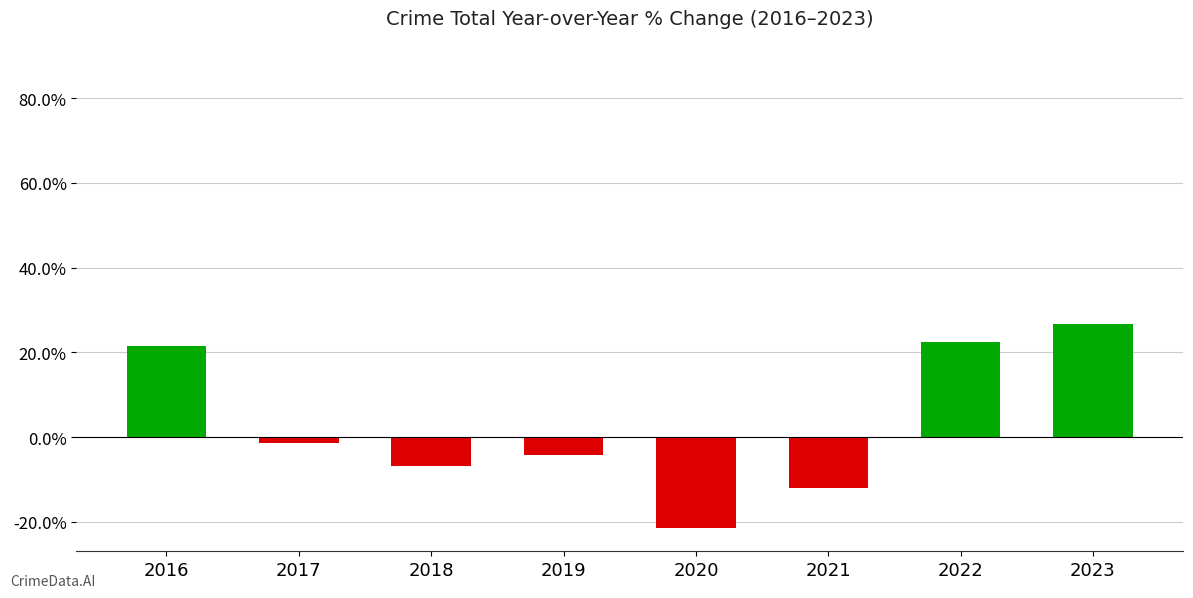

Which label corresponds to the smallest value in the chart?

2020